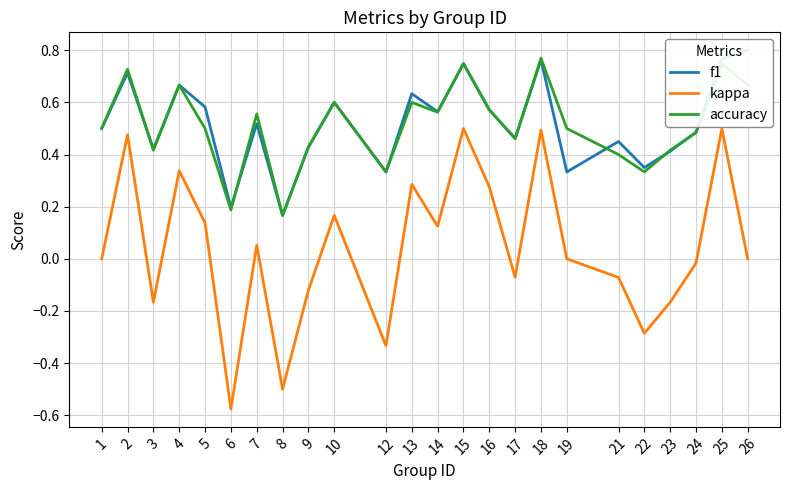

The value of f1 at 3 is 0.2. True or false?

False